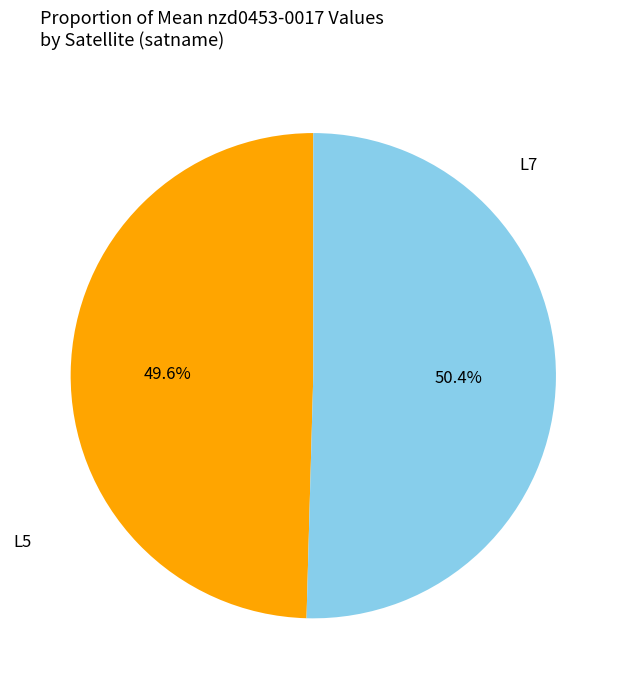

What is the largest slice in the pie chart?

L7